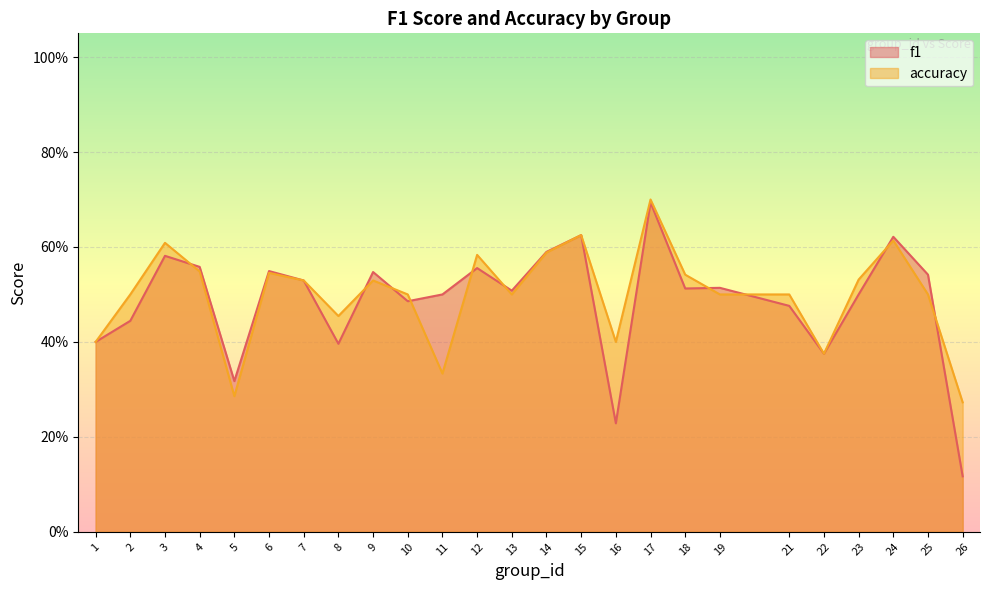

What is the maximum value shown in the chart?

0.7